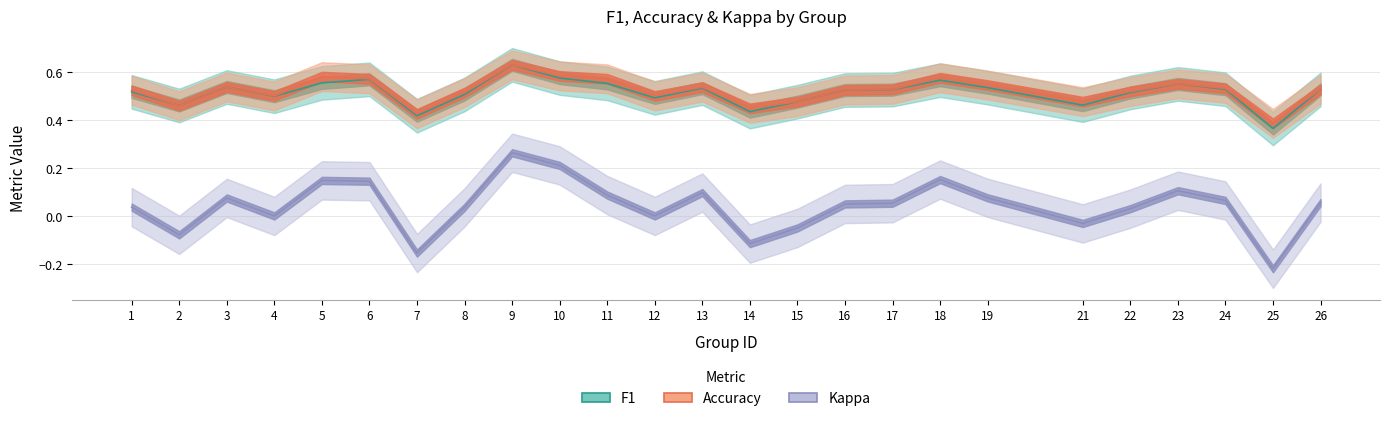

Which label corresponds to the smallest value in the chart?

25